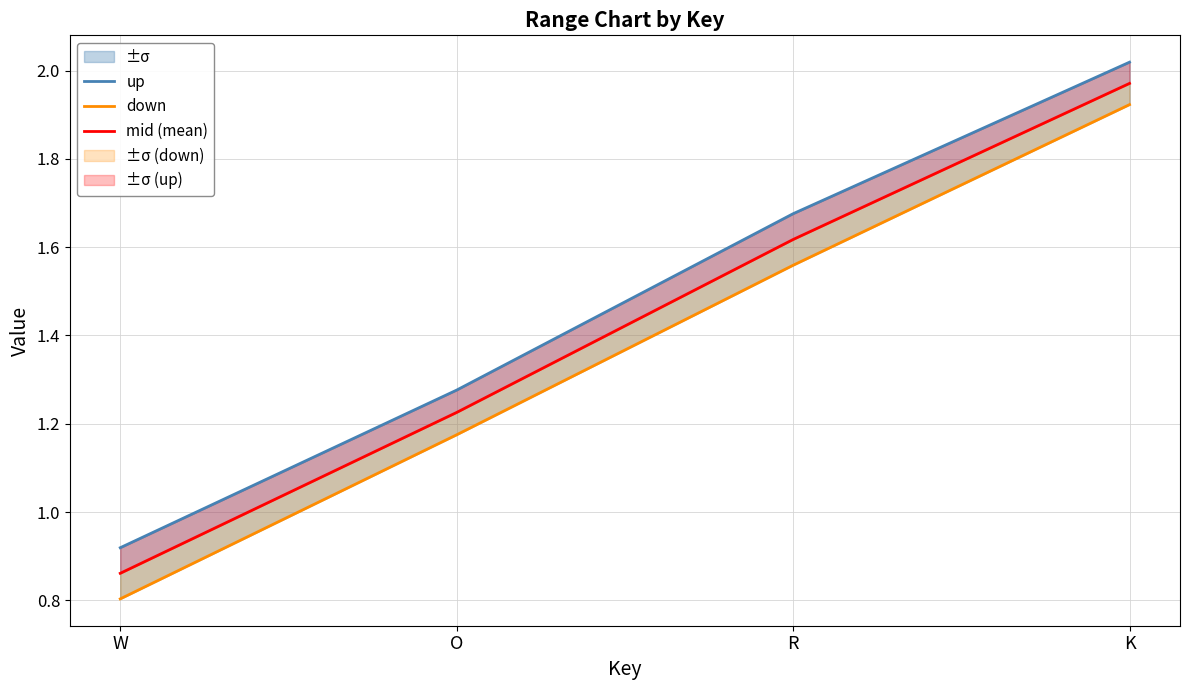

List the series in order of their peak value, lowest first.

down, mid (mean), up